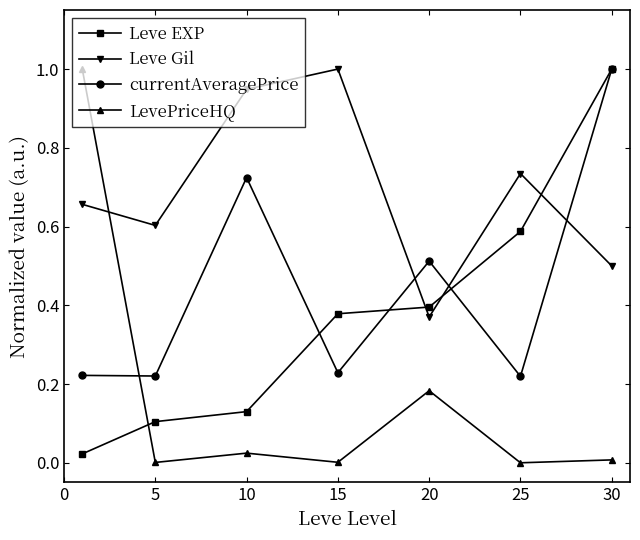

Which series has the largest total across all categories?

Leve Gil